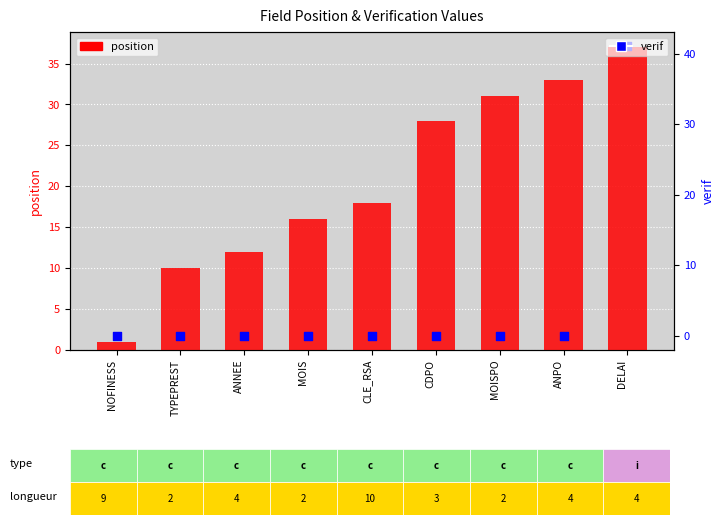

Which series has the largest total across all categories?

position